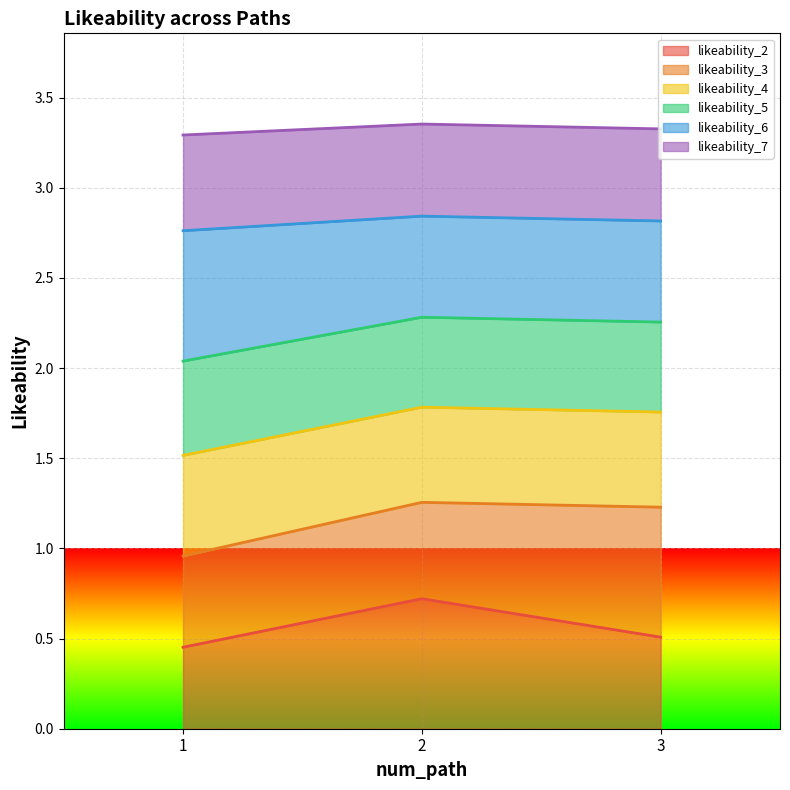

Is it true that likeability_2 equals 0.5 at 3?

True